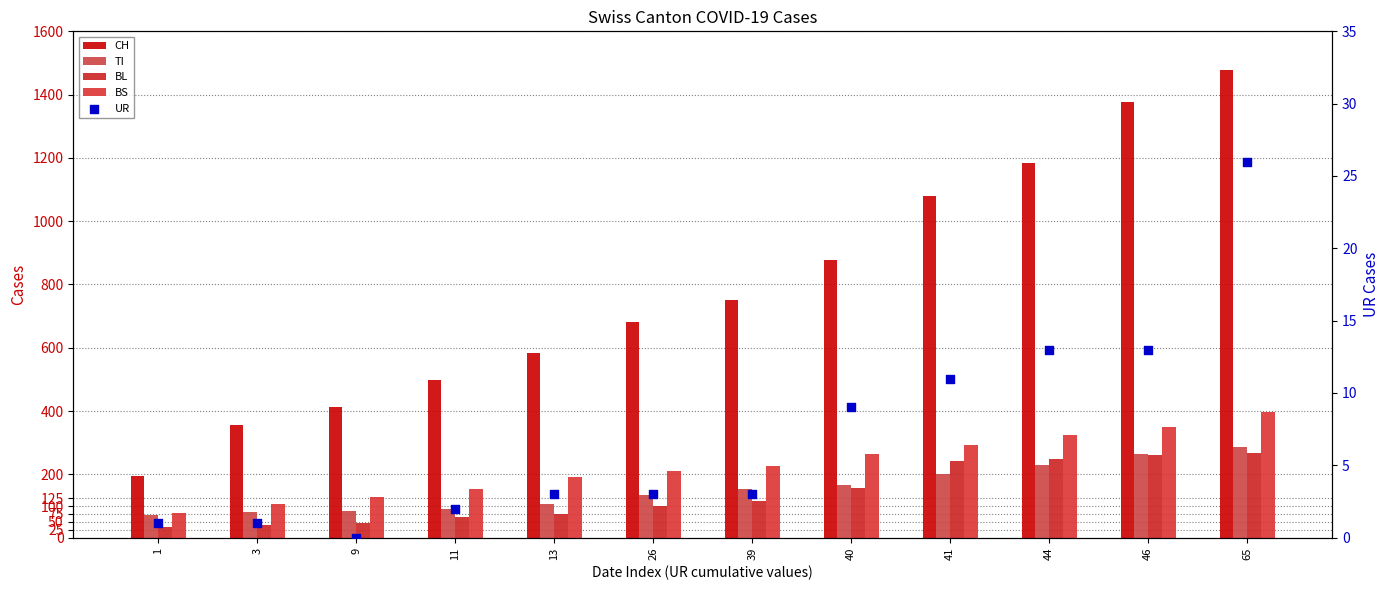

Which series reaches the minimum Y coordinate?

UR